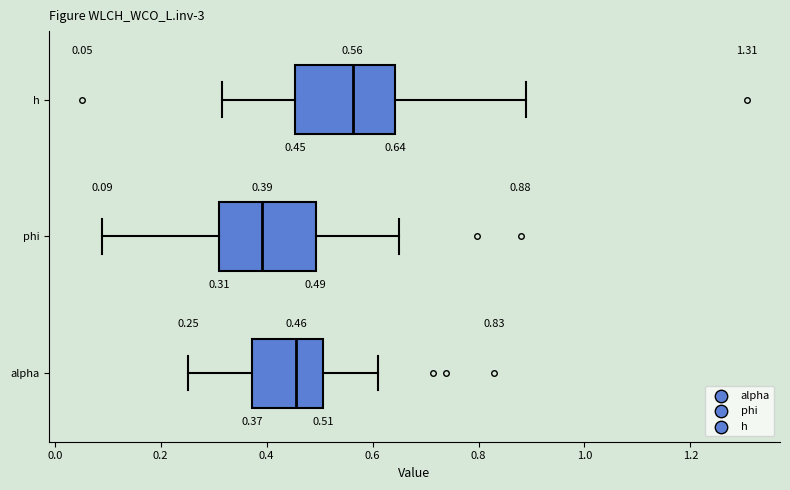

Which box has the furthest to the right median line?

h